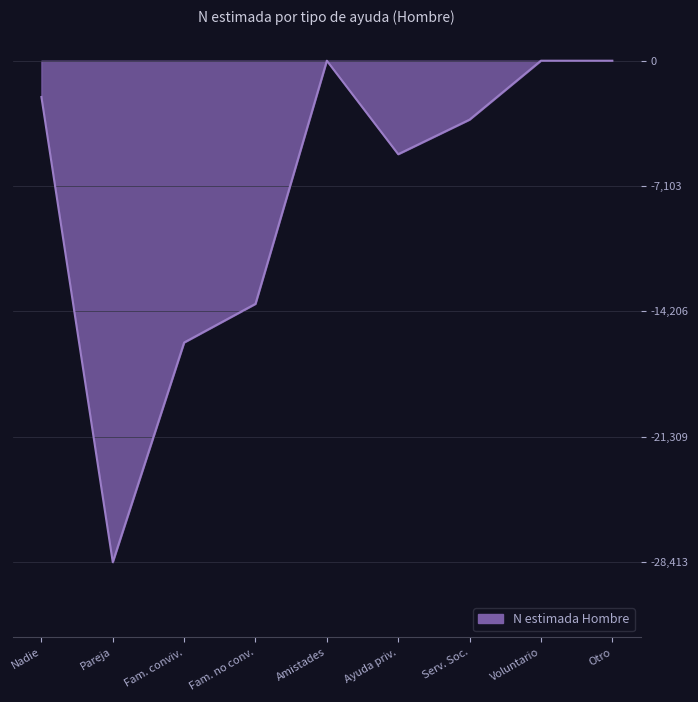

Which category has the lowest value across all series?

Pareja